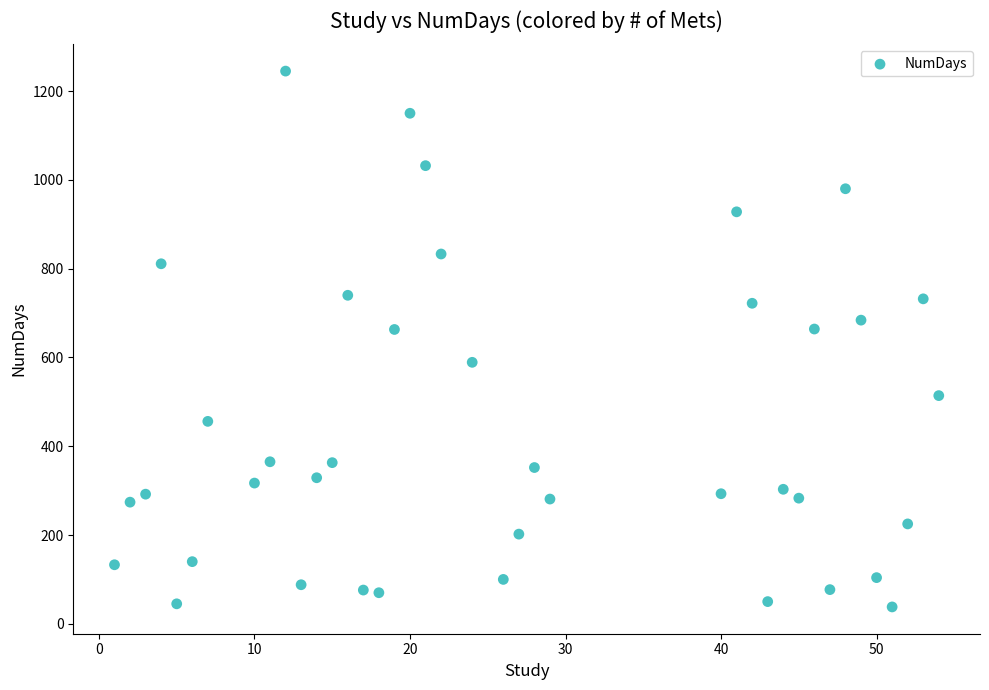

What is the range of X values (max minus min)?

53